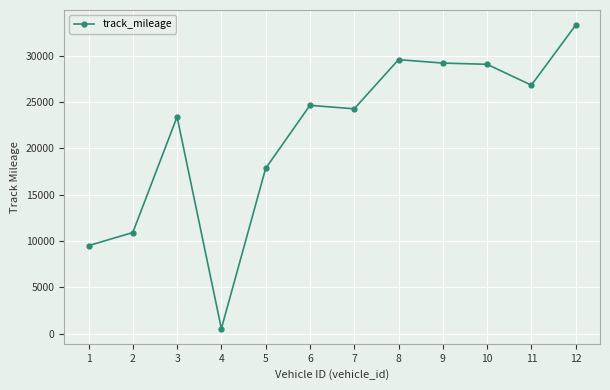

Read the value at 5.

17829.5